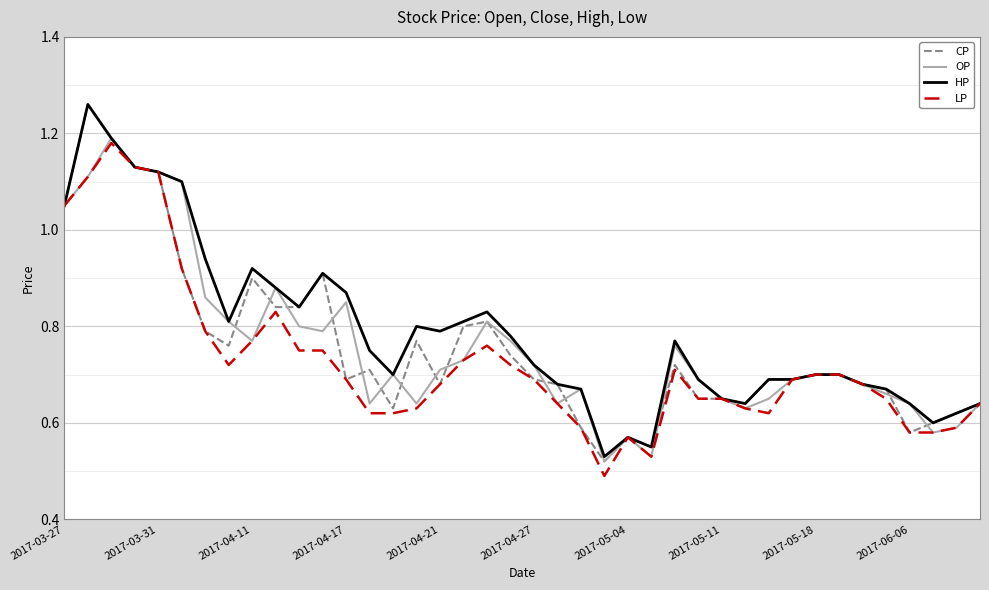

Which series has the largest range (max minus min)?

CP